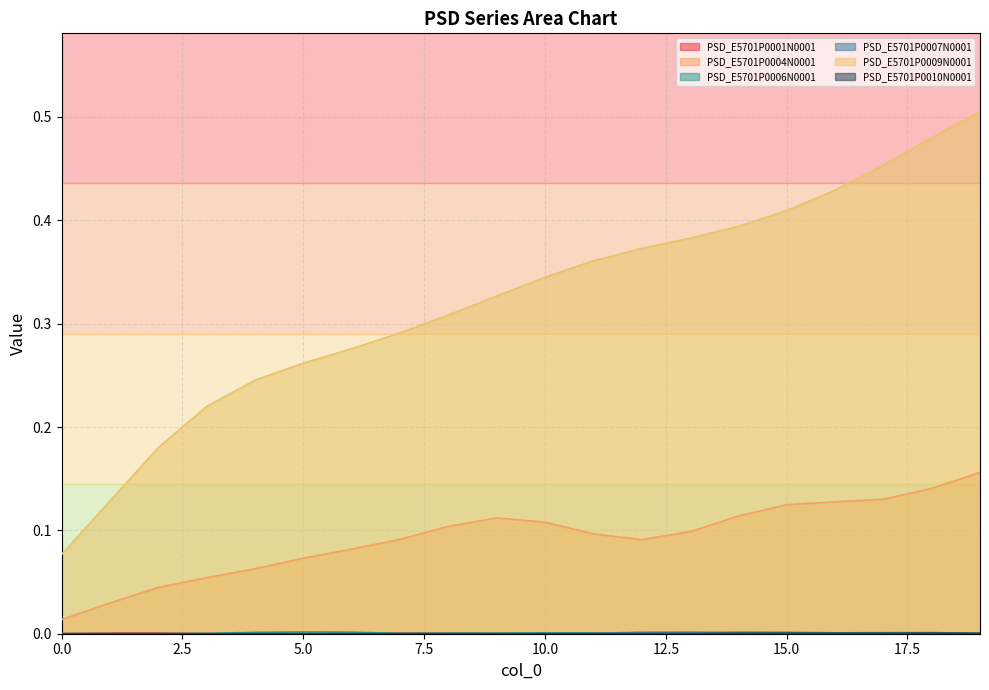

What is the highest value of the PSD_E5701P0004N0001 series?

0.2